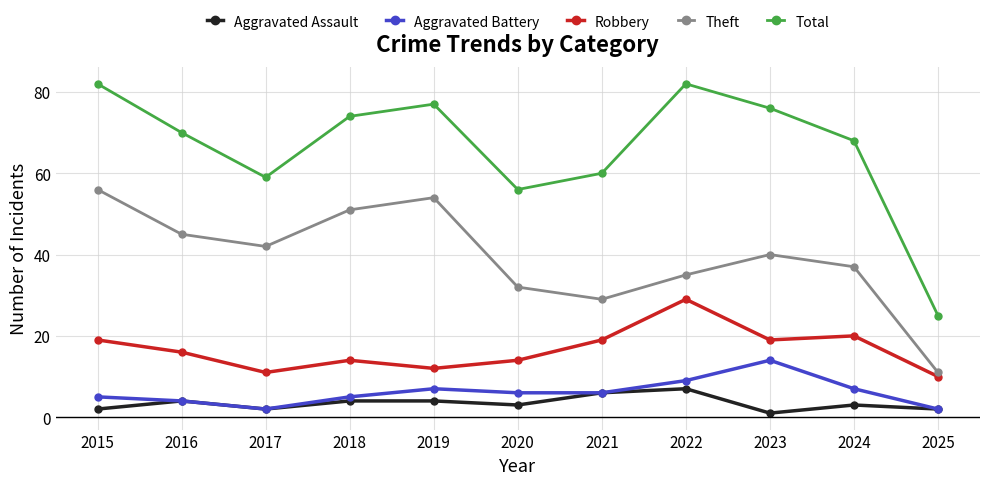

True or false: Theft has more than 0 interior local peaks.

True